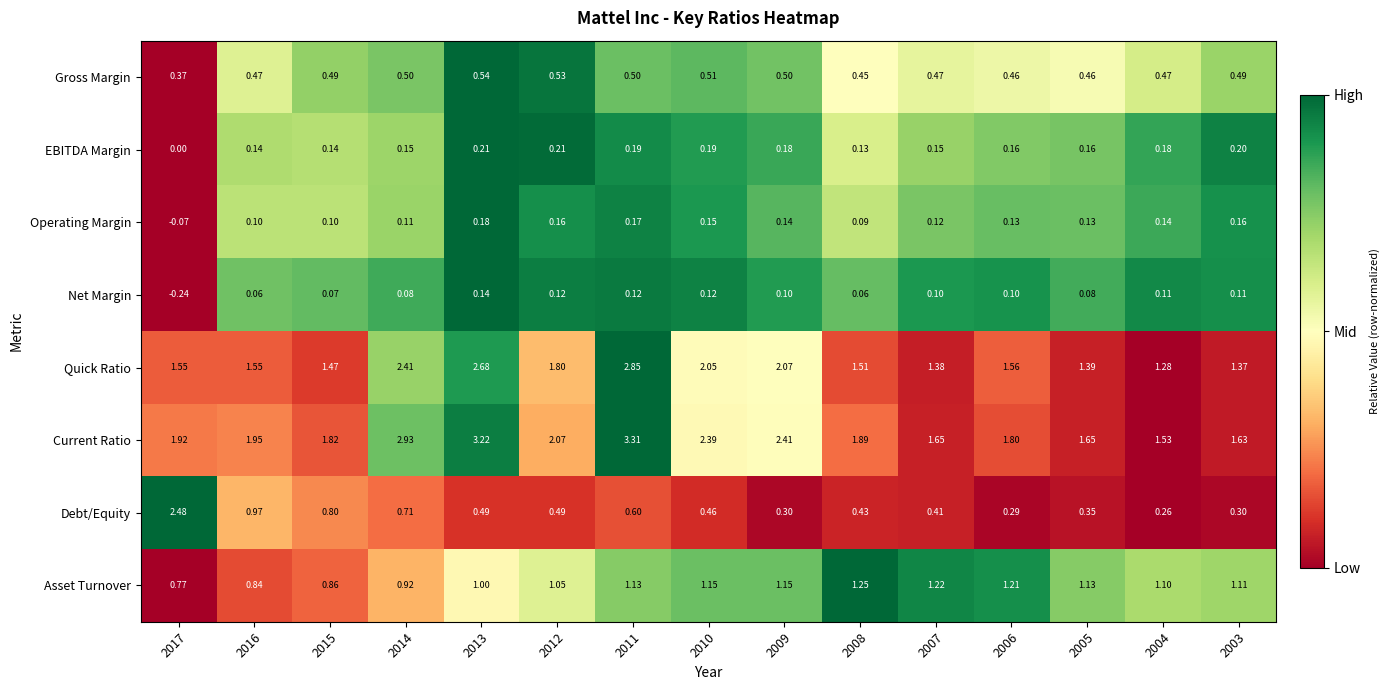

Is the value of Asset Turnover at 2007 greater than the value of Operating Margin at 2010?

Yes